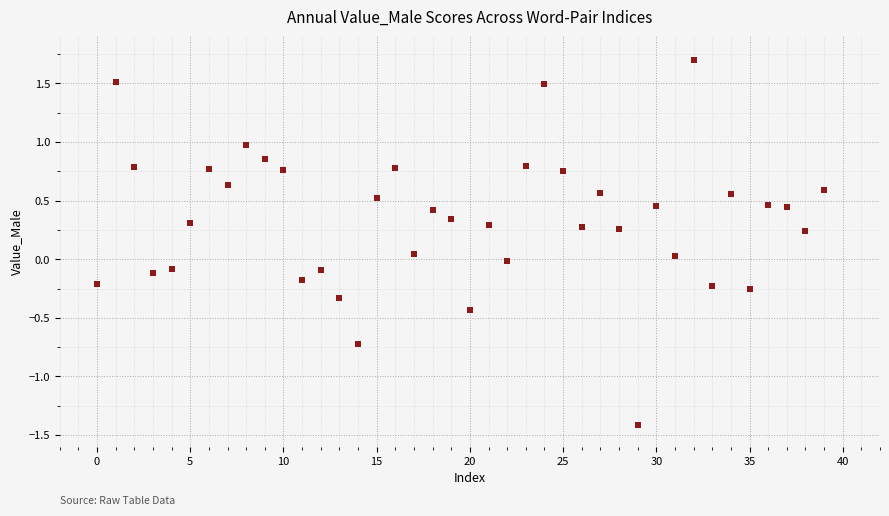

What is the range of Y values (max minus min)?

3.1